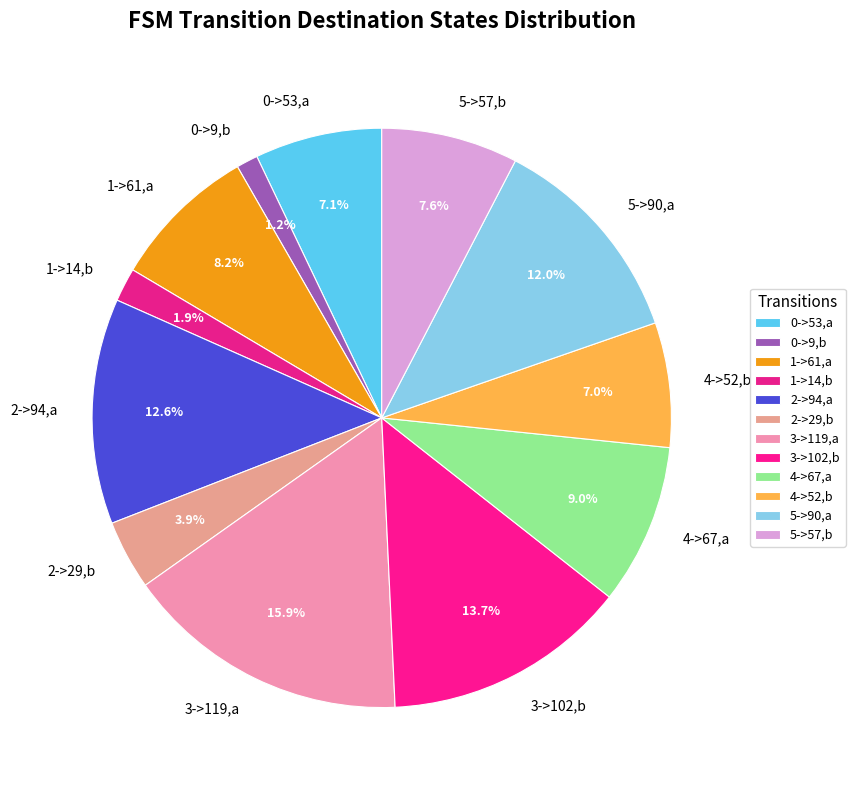

Which slice is the smallest?

0->9,b